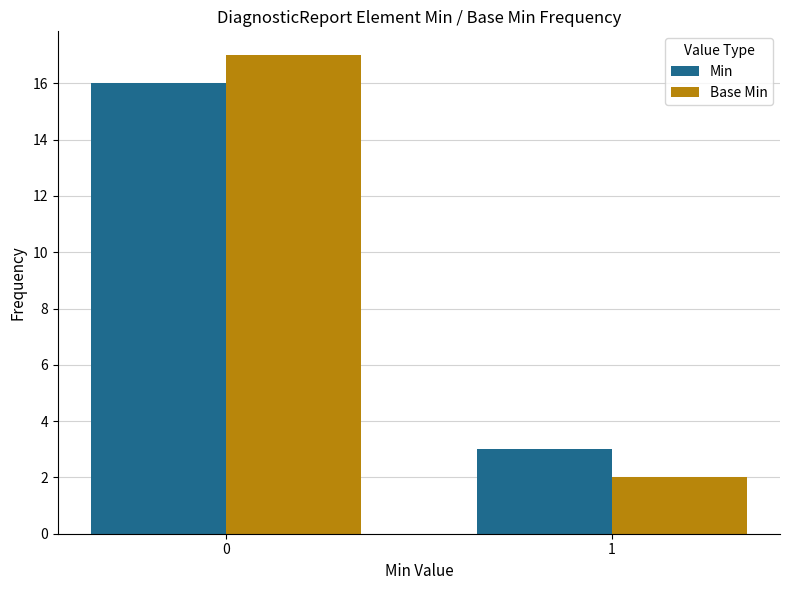

What is the difference between the maximum and minimum values in the Base Min series?

15